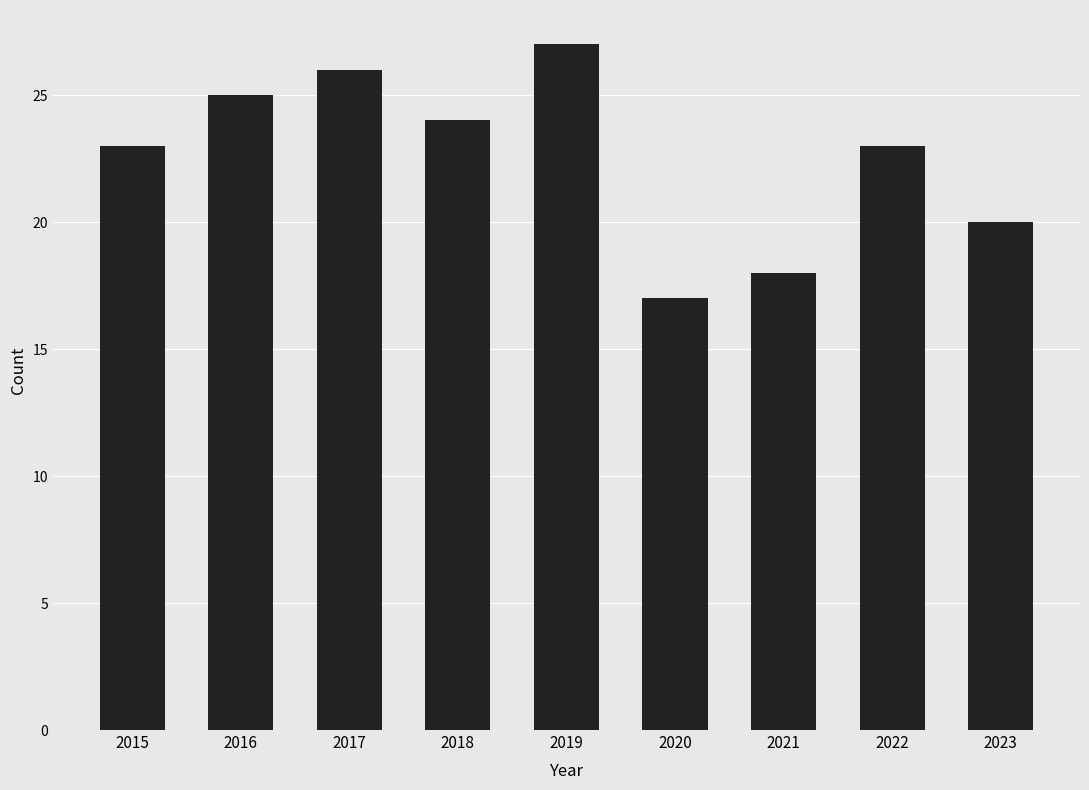

Is it true that the value at 2023 is 20?

True